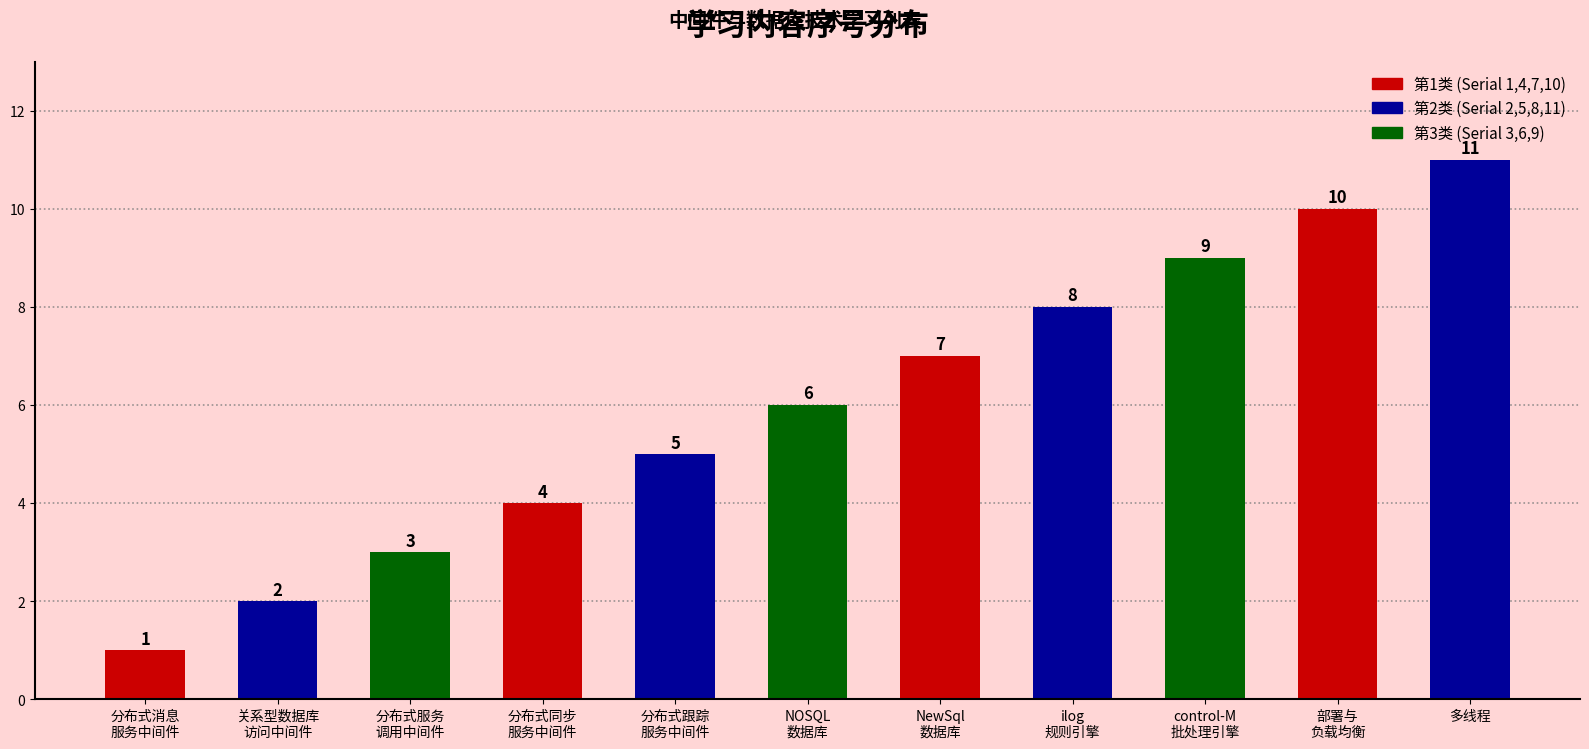

At which category does the chart reach its minimum across all series?

分布式消息服务中间件